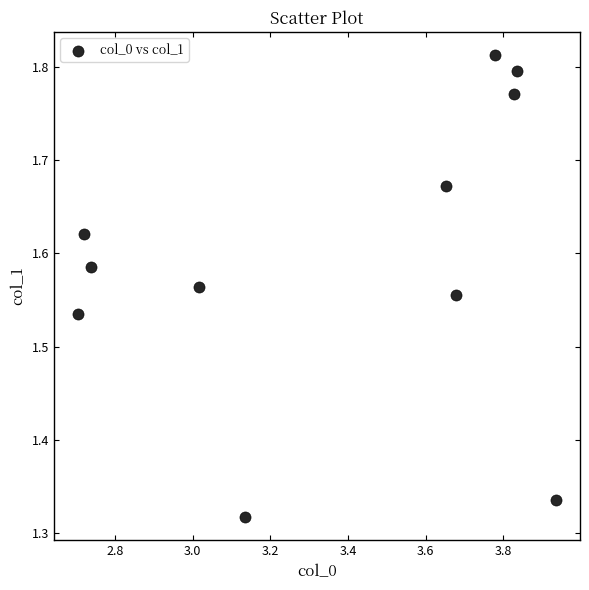

What is the average X value?

3.4